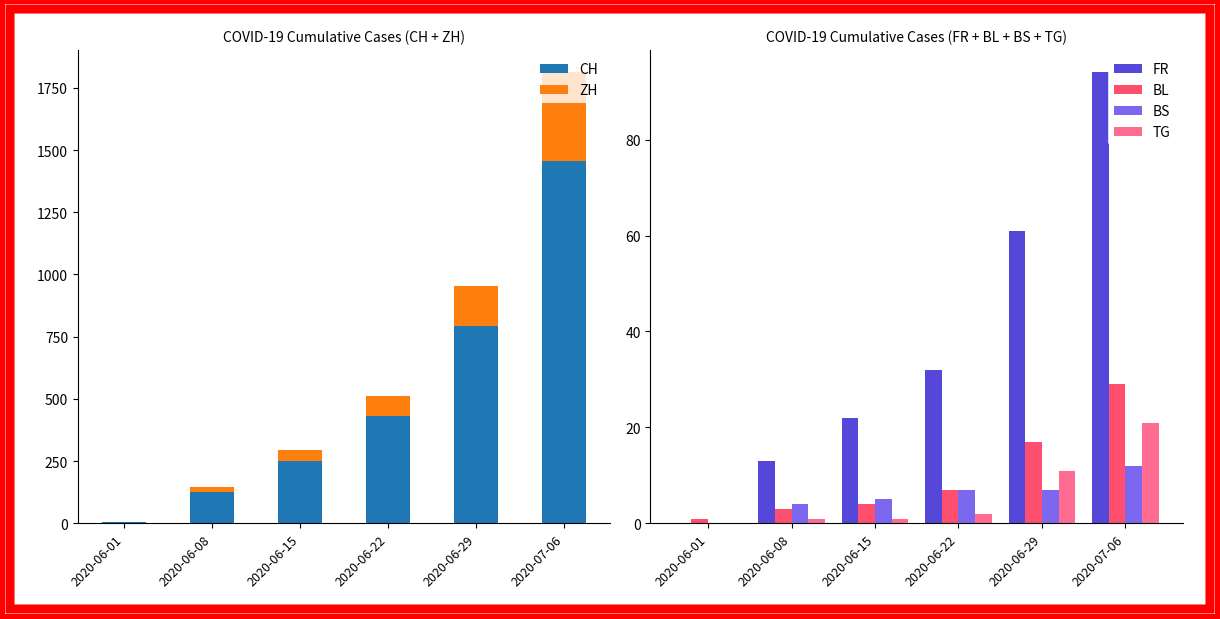

What is the label of the 6th bar from the right?

2020-06-01